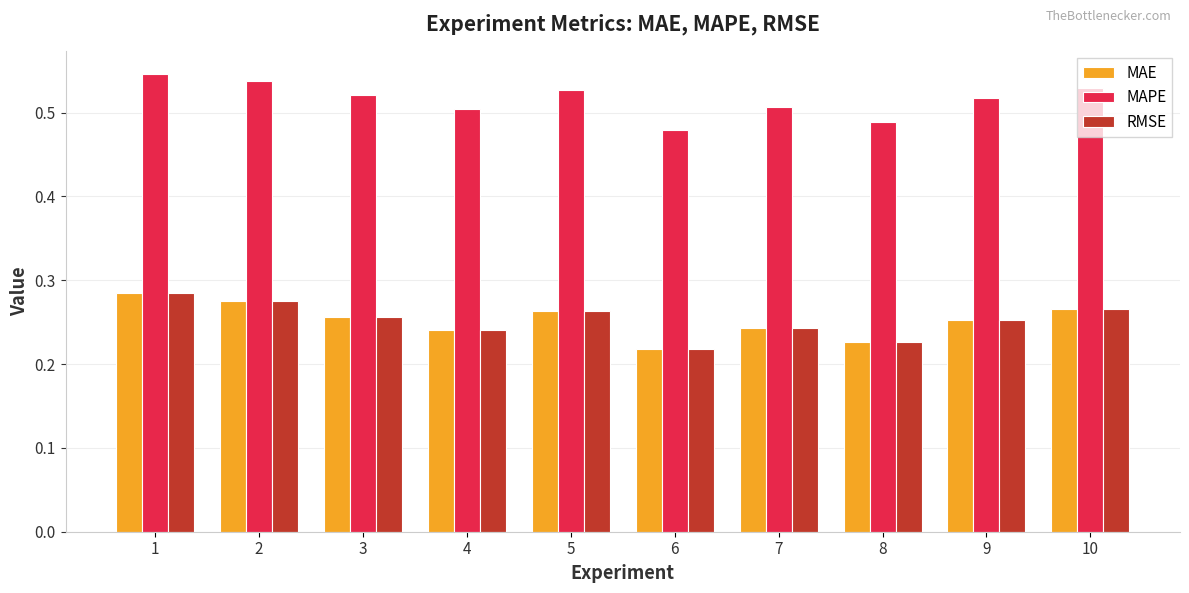

What are all the series names shown in the legend?

MAE, MAPE, RMSE